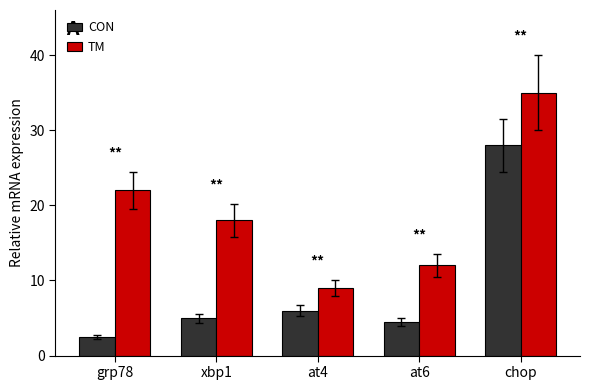

List the labels in order of TM value, smallest first.

at4, at6, xbp1, grp78, chop